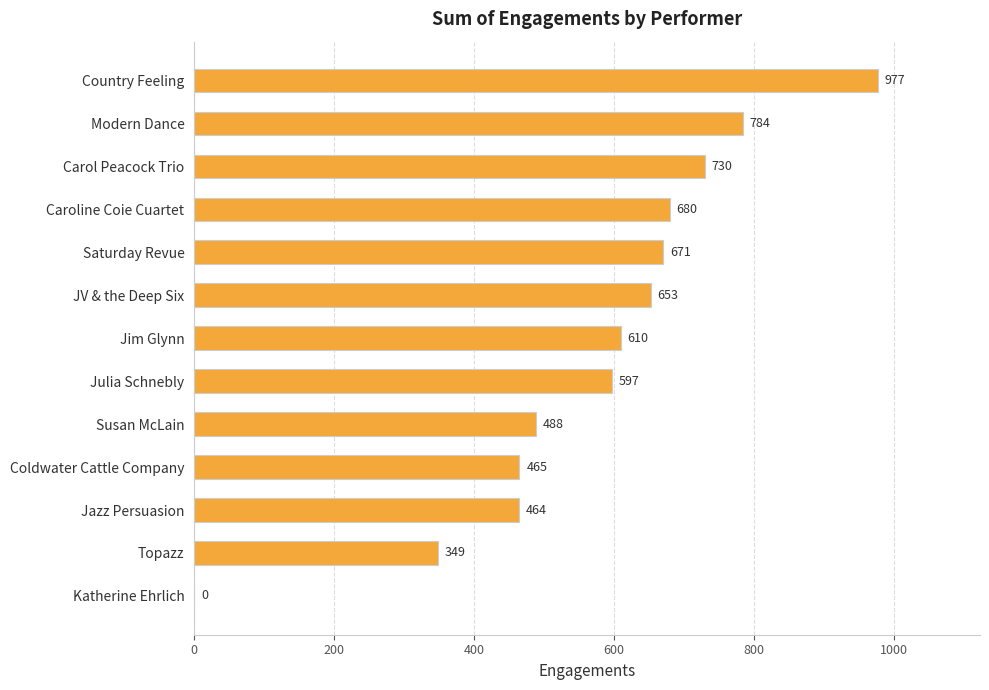

Reading bottom to top, transcribe all the data shown in this chart.

Katherine Ehrlich=0	Topazz=349	Jazz Persuasion=464	Coldwater Cattle Company=465	Susan McLain=488	Julia Schnebly=597	Jim Glynn=610	JV & the Deep Six=653	Saturday Revue=671	Caroline Coie Cuartet=680	Carol Peacock Trio=730	Modern Dance=784	Country Feeling=977